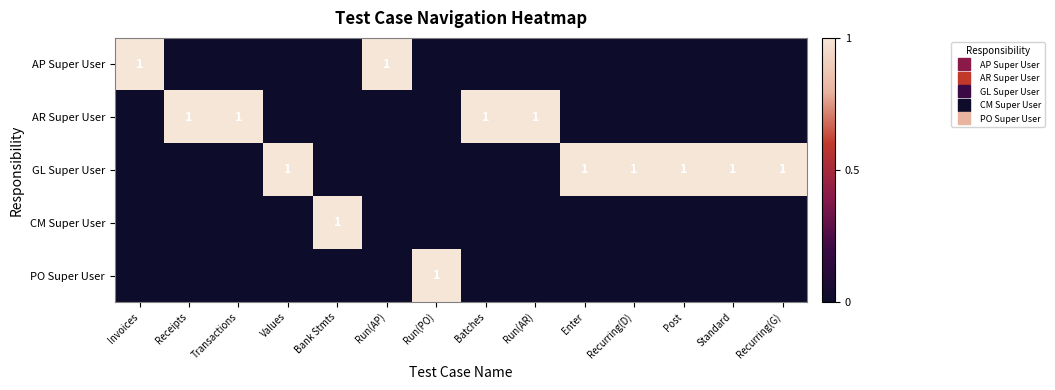

At which category is the sum across all series the highest?

Invoices